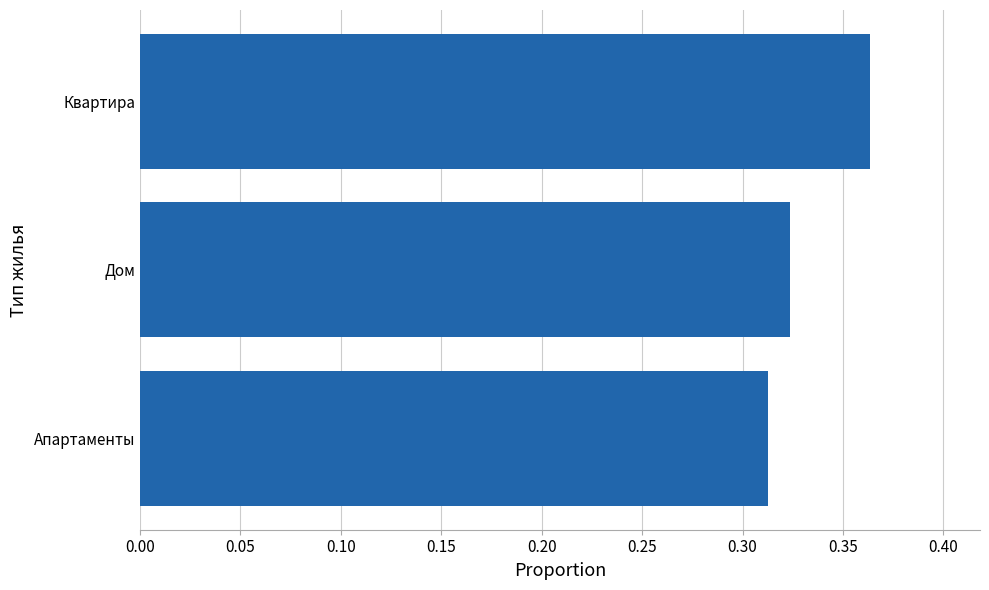

Are the bars horizontal?

Yes